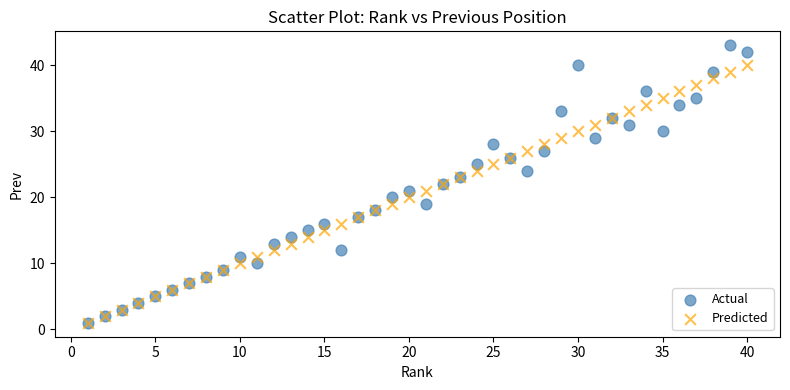

Which series has the widest spread of Y values?

Actual